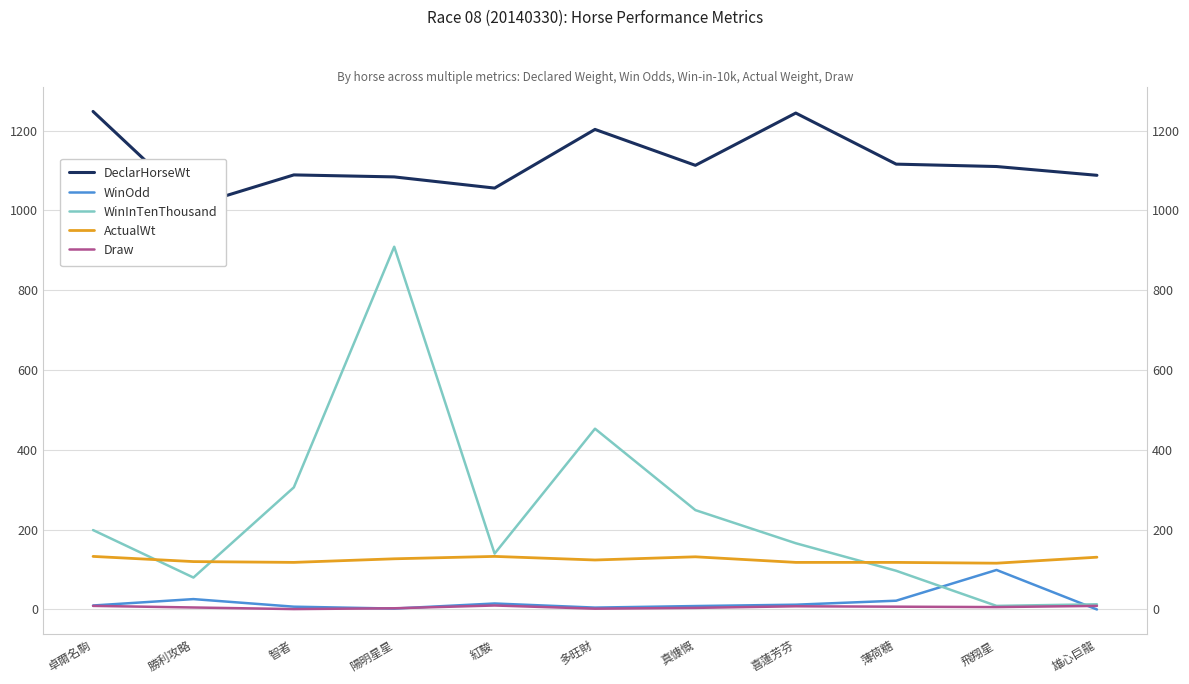

List the series in order of their peak value, highest first.

DeclarHorseWt, WinInTenThousand, ActualWt, WinOdd, Draw